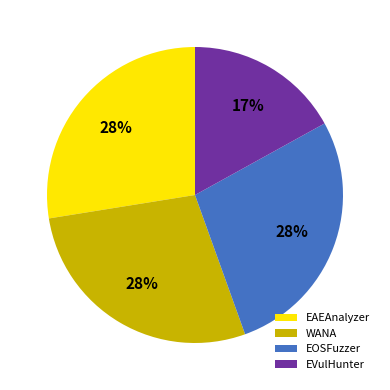

To the nearest percent, what percentage of the pie is EAEAnalyzer?

28%